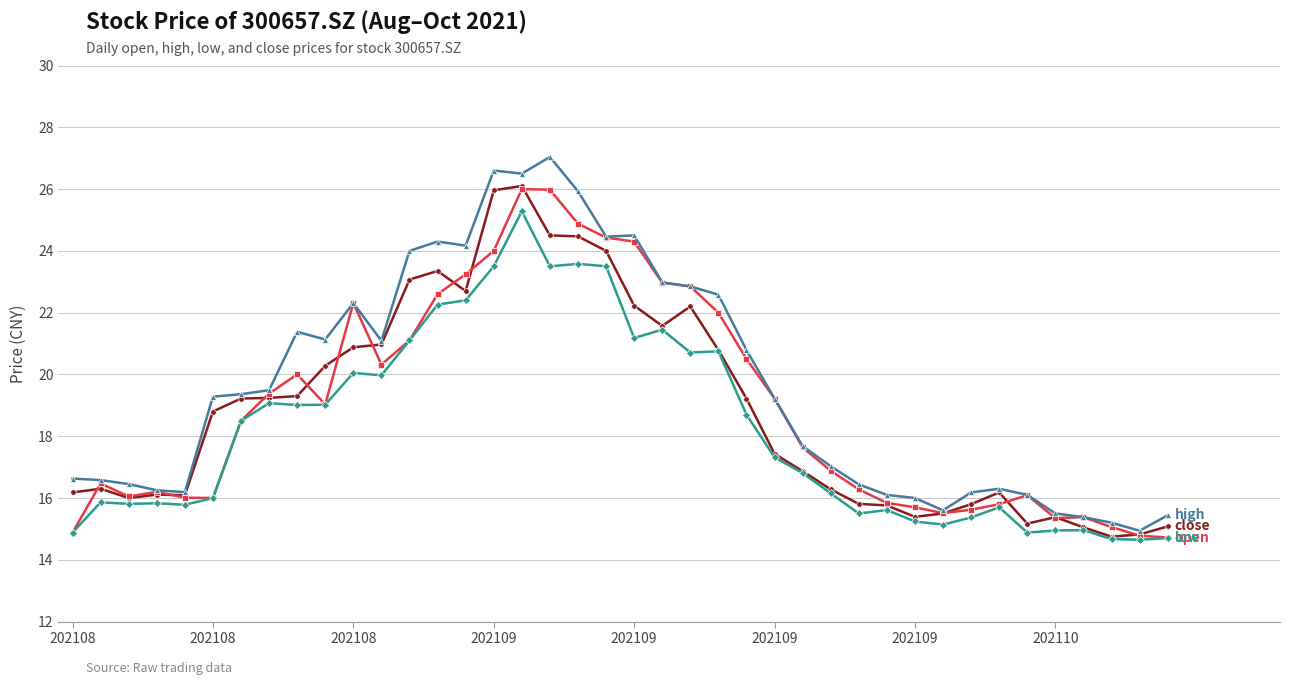

What is the smallest value displayed?

14.7